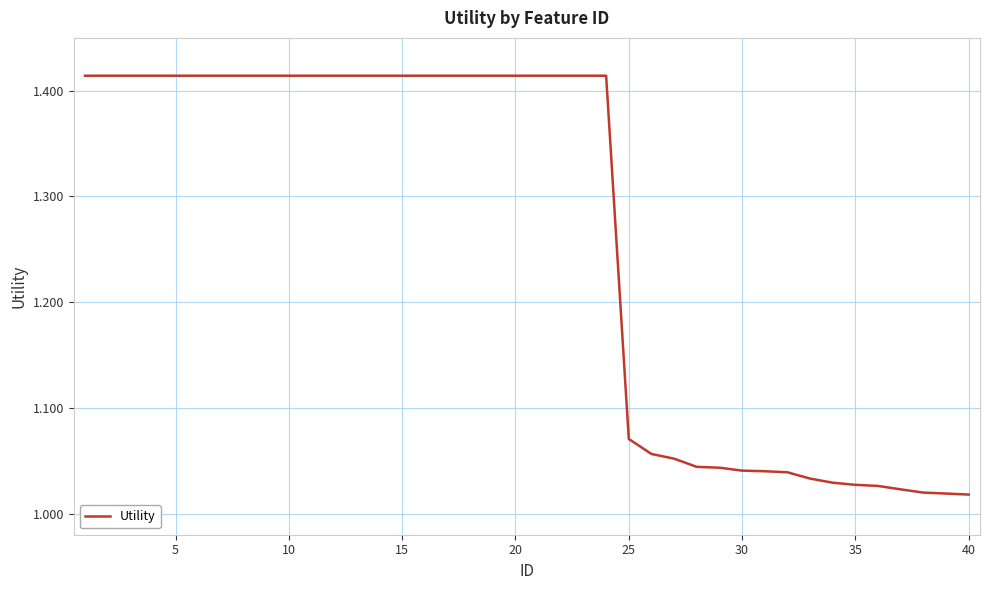

What is the difference between the maximum and minimum values?

0.4